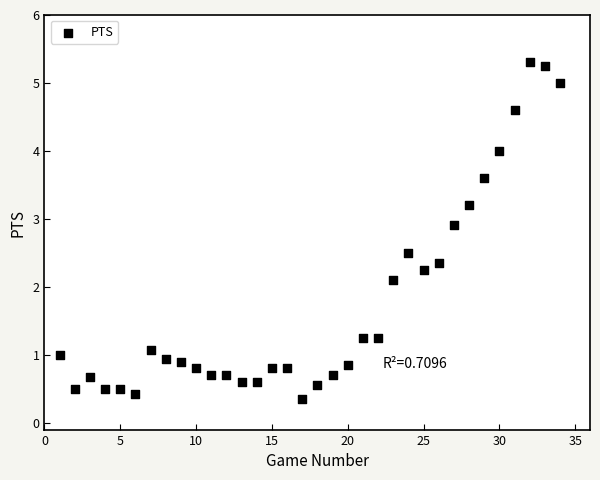

What is the range of X values (max minus min)?

33.0